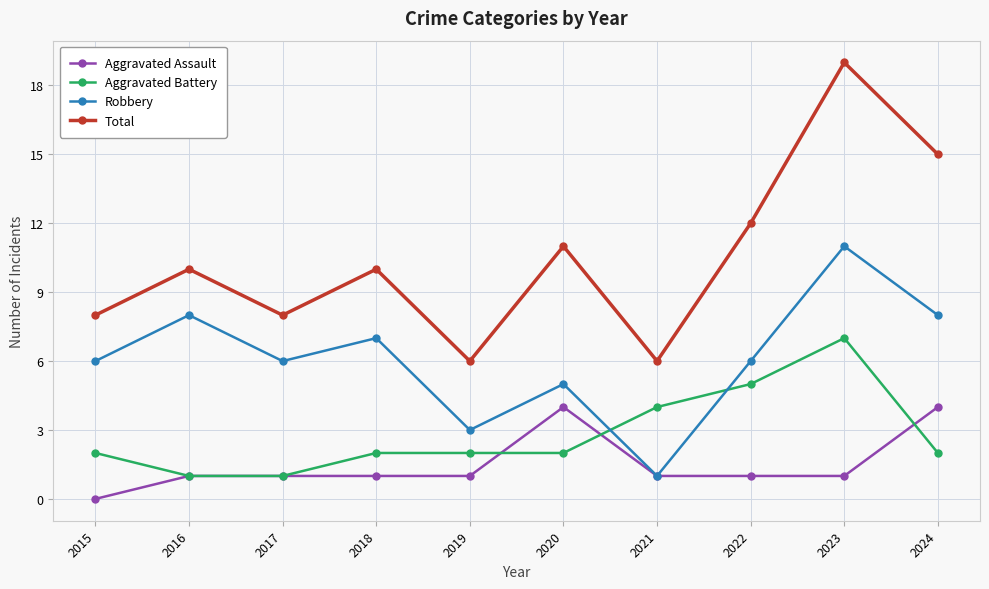

Reading left to right, transcribe all the data shown in this chart.

Aggravated Assault: 2015=0	2016=1	2017=1	2018=1	2019=1	2020=4	2021=1	2022=1	2023=1	2024=4
Aggravated Battery: 2015=2	2016=1	2017=1	2018=2	2019=2	2020=2	2021=4	2022=5	2023=7	2024=2
Robbery: 2015=6	2016=8	2017=6	2018=7	2019=3	2020=5	2021=1	2022=6	2023=11	2024=8
Total: 2015=8	2016=10	2017=8	2018=10	2019=6	2020=11	2021=6	2022=12	2023=19	2024=15